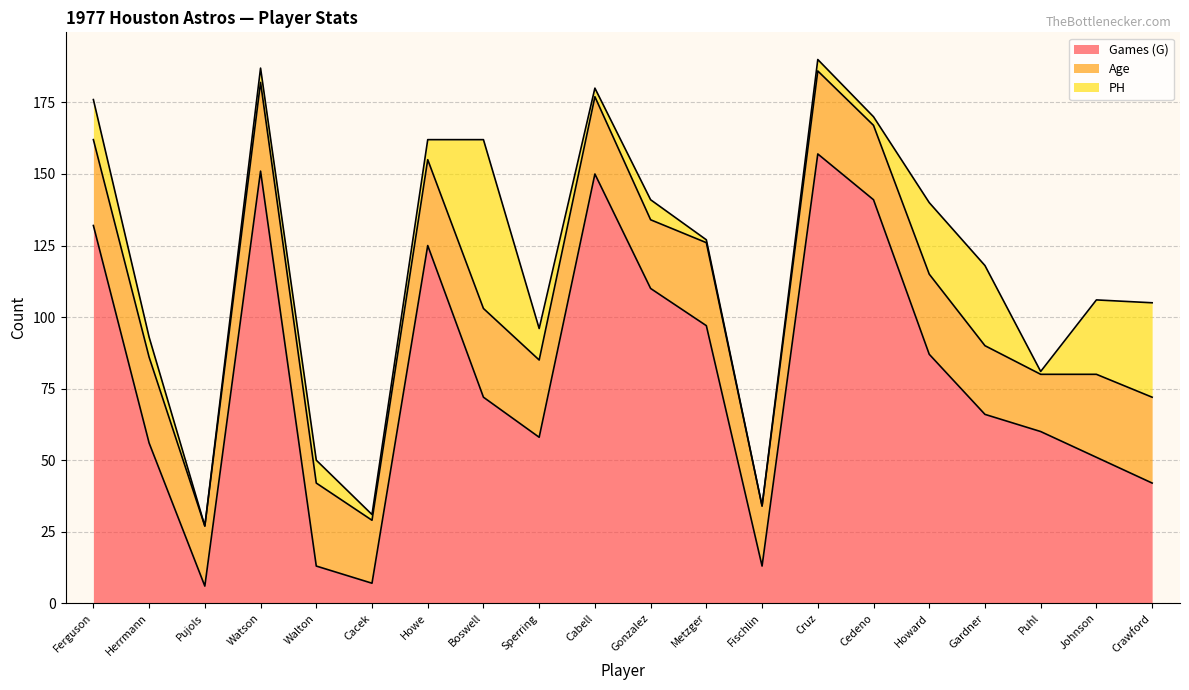

List the series in order of their peak value, highest first.

Games (G), PH, Age